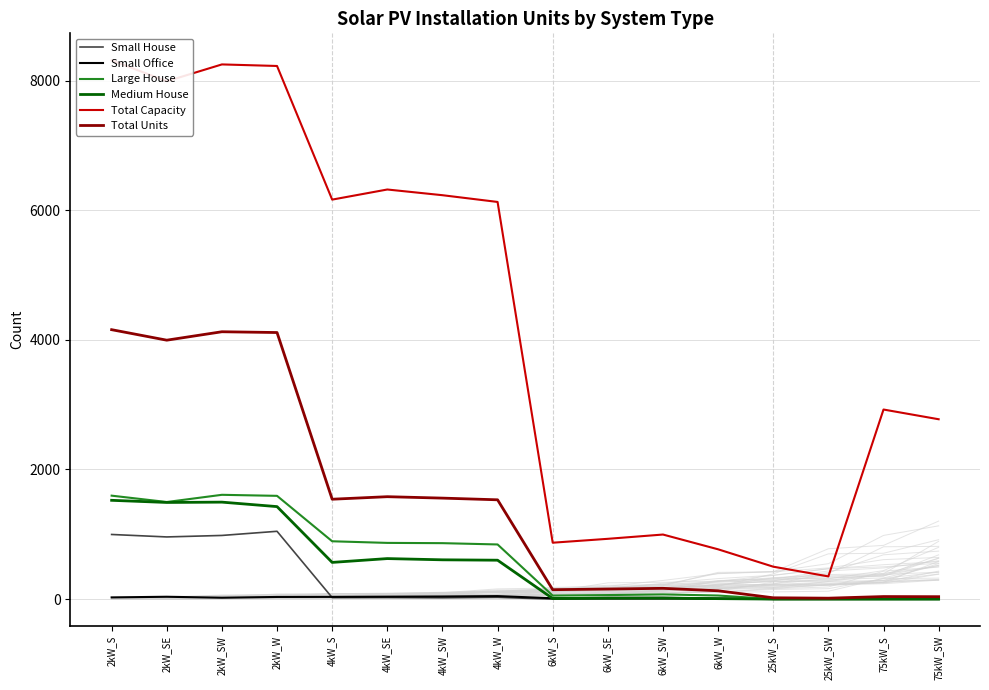

What is the total value across all series at 6kW_SW?

1270